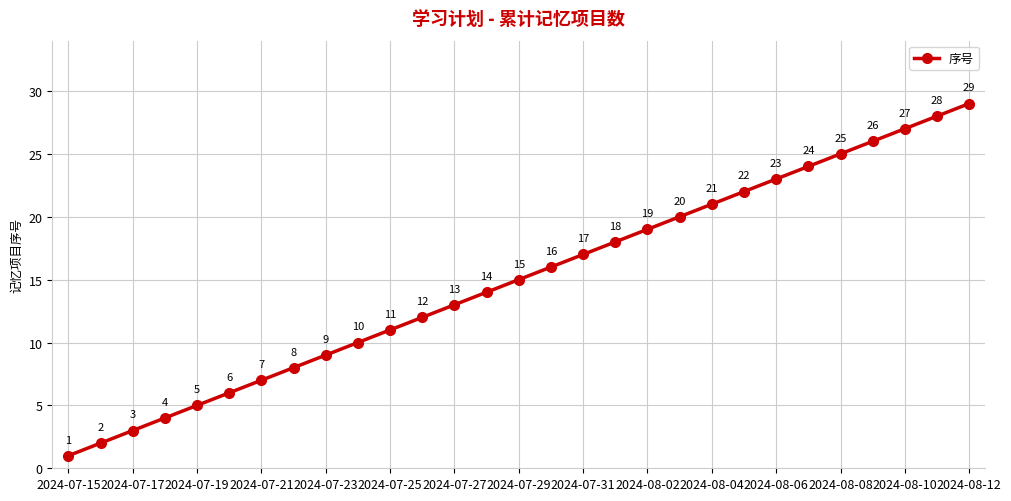

What is the value of the 1st point from the left?

1